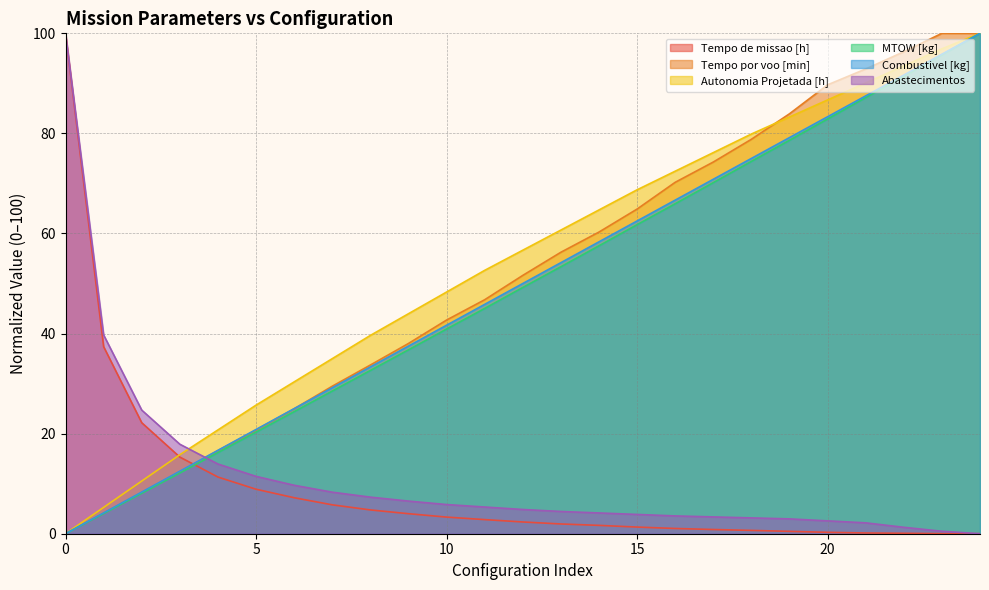

Which series has the widest spread of values?

Abastecimentos